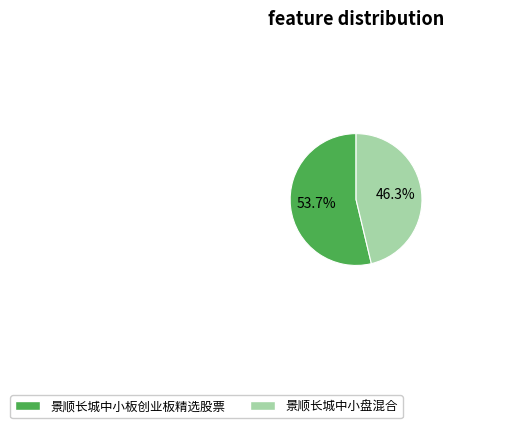

What percentage do 景顺长城中小板创业板精选股票 and 景顺长城中小盘混合 together represent?

100.0%